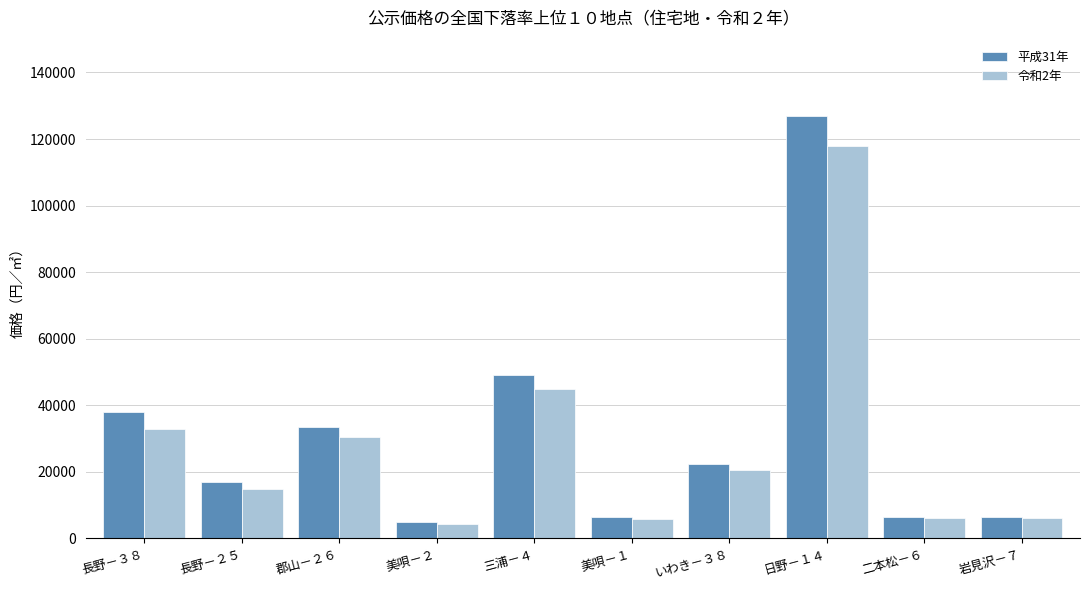

How many distinct data groups are displayed?

2